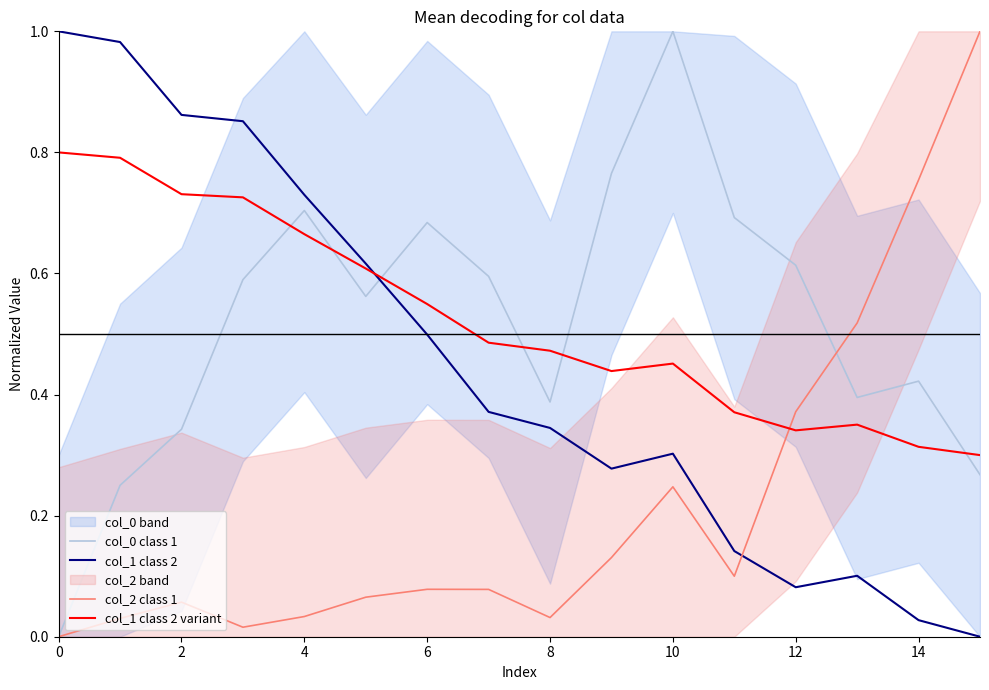

At which label is col_1 class 2 variant closest to 0?

15